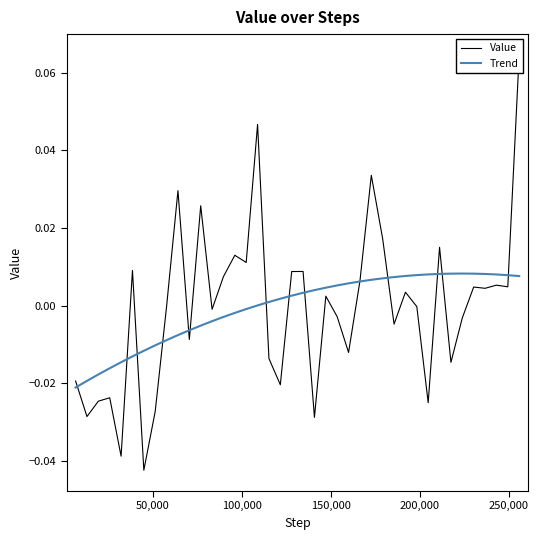

Does the chart display data point markers on the line(s)?

No